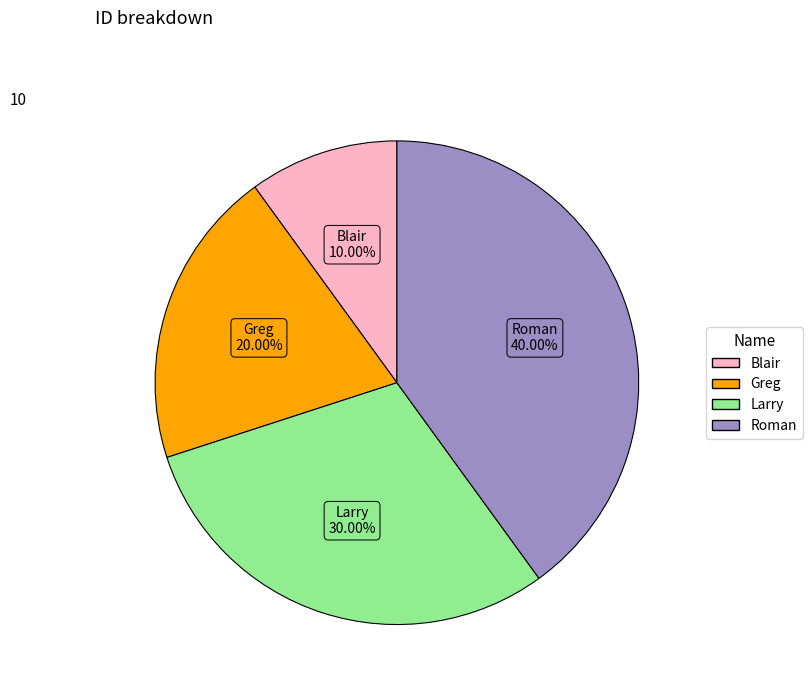

Count the number of slices in the pie.

4